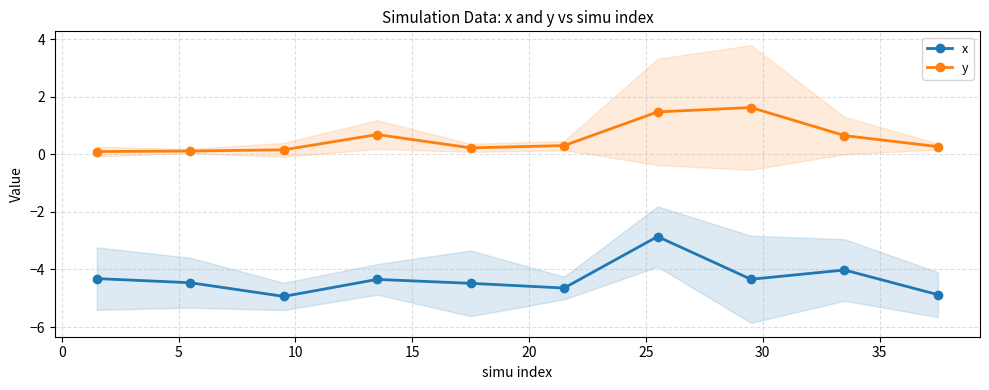

True or false: x and y intersect in this chart.

False